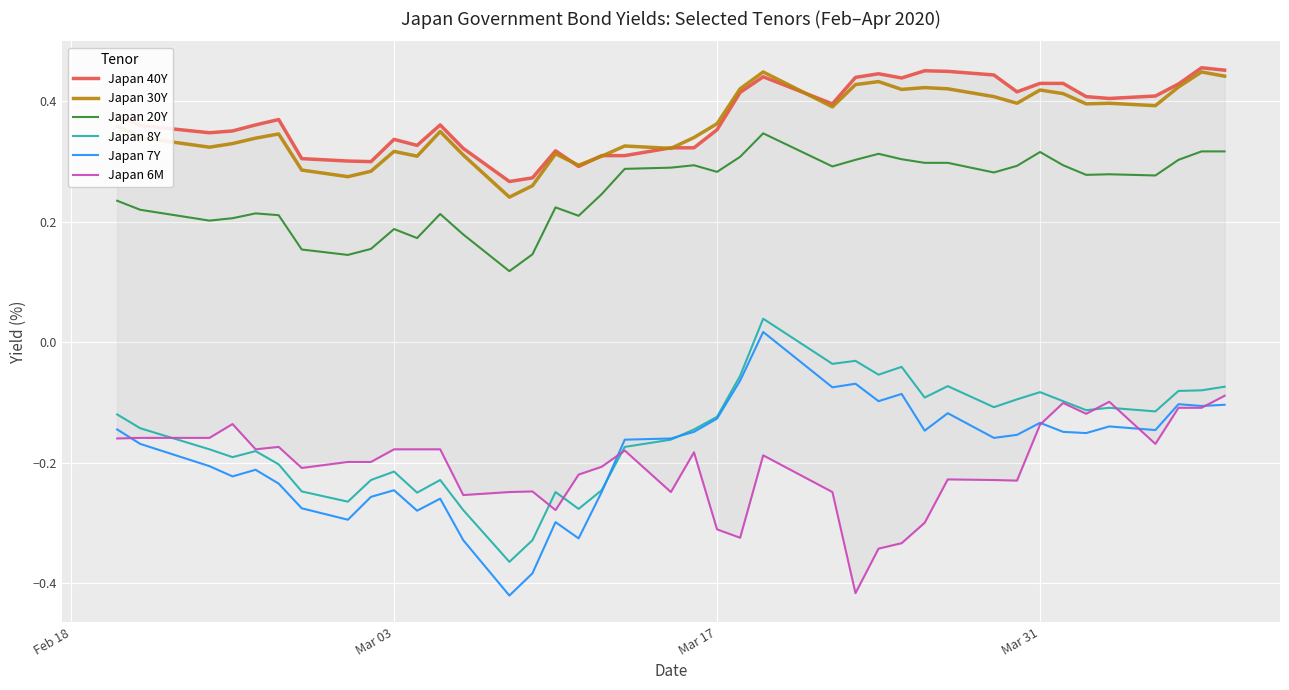

What is the difference between the maximum and minimum values in the Japan 30Y series?

0.2